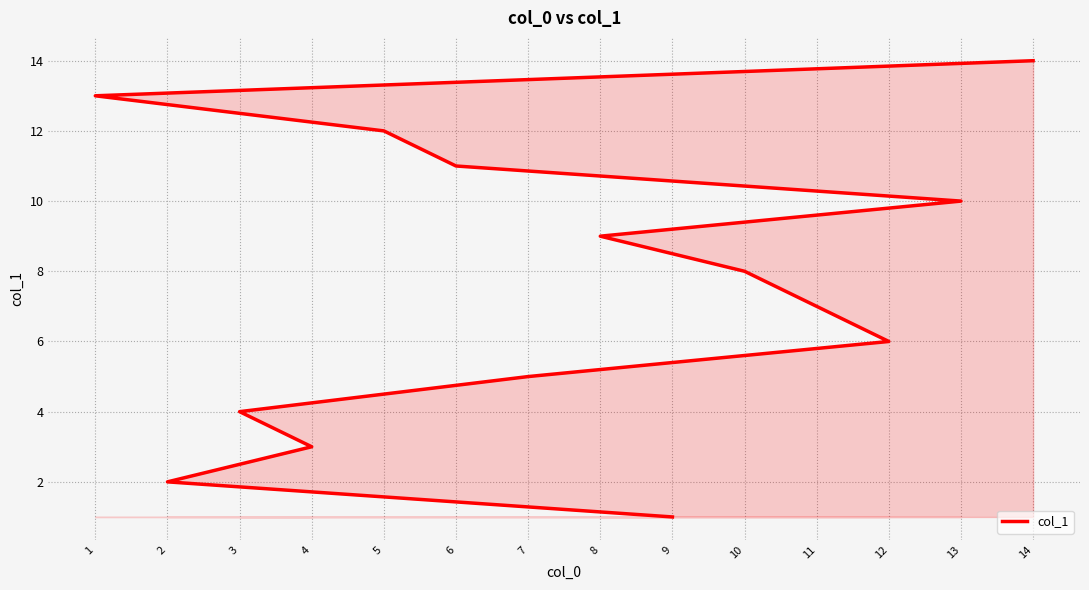

At which label is the value closest to 7?

11